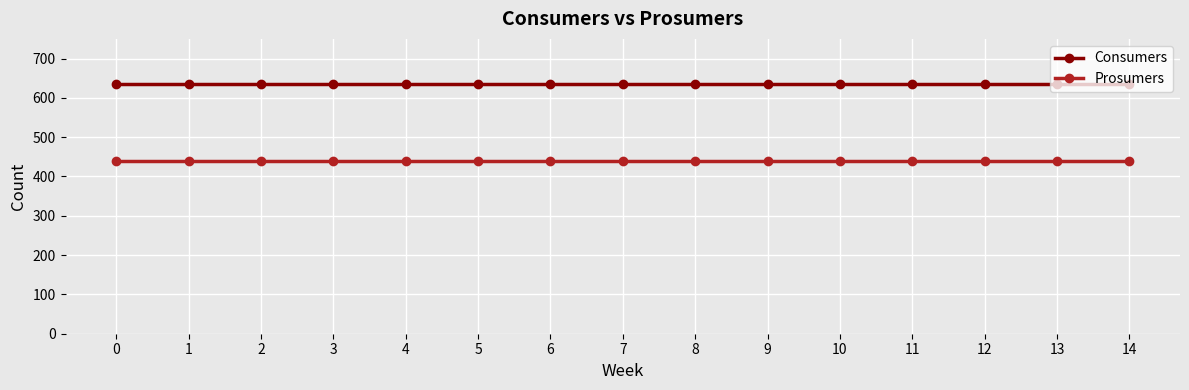

What is the difference between the highest and lowest values at 5?

195